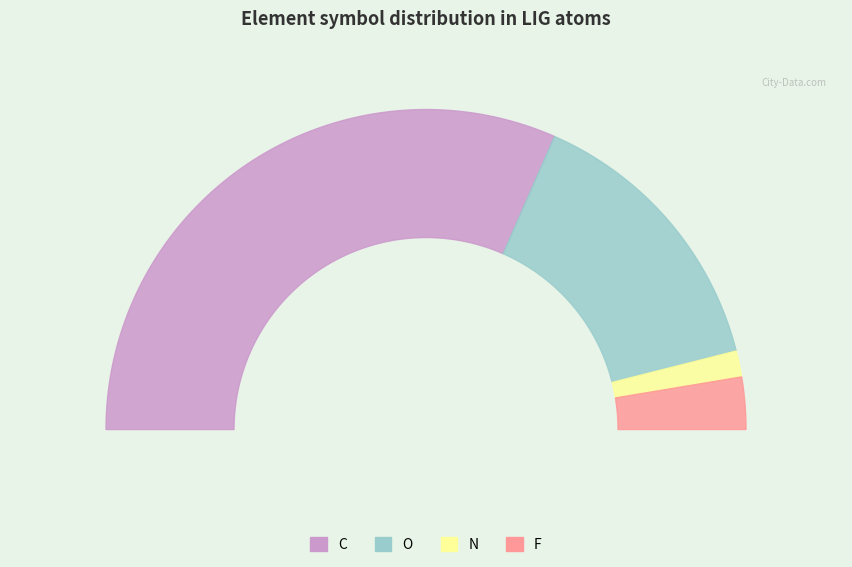

Which slice is the largest?

C